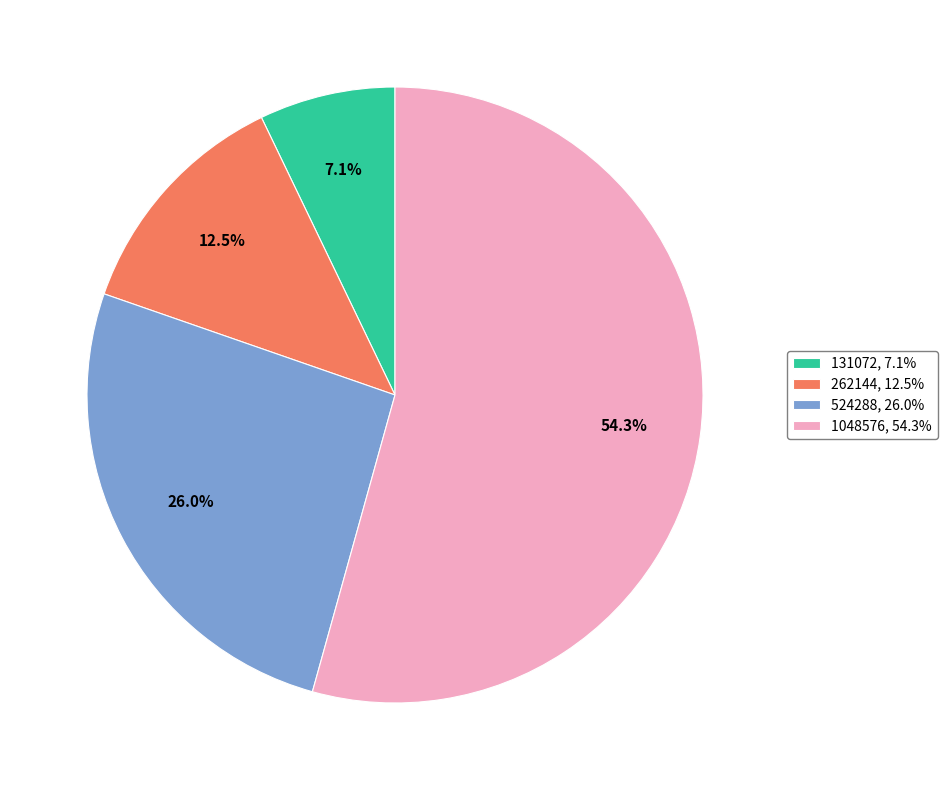

Combined, do 131072 and 262144 account for over 50%?

No